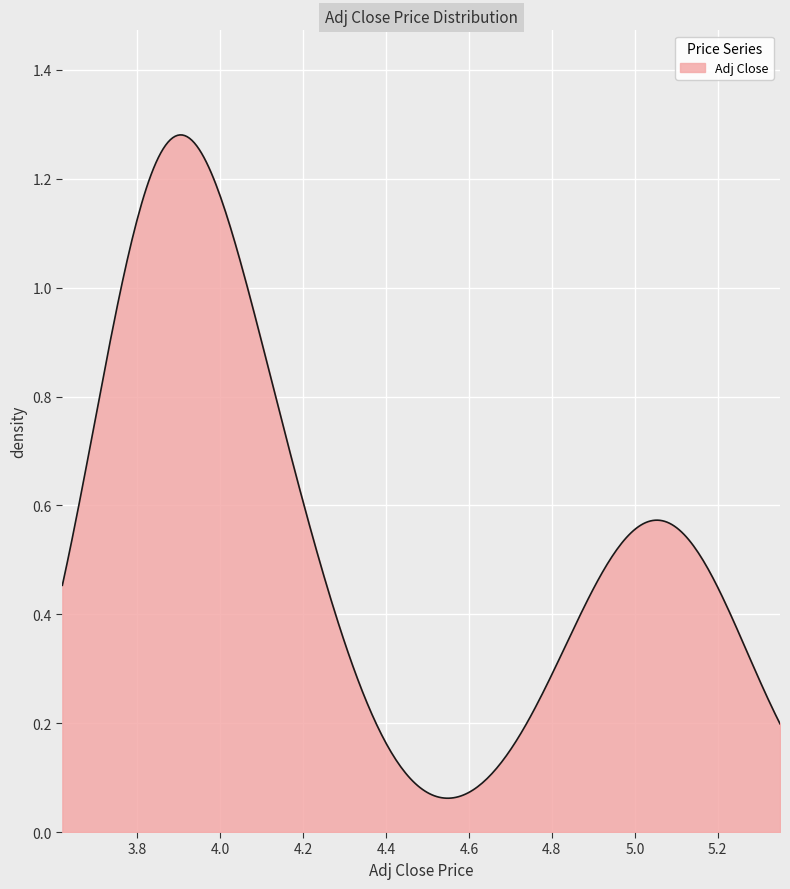

What is the average value?

4.3